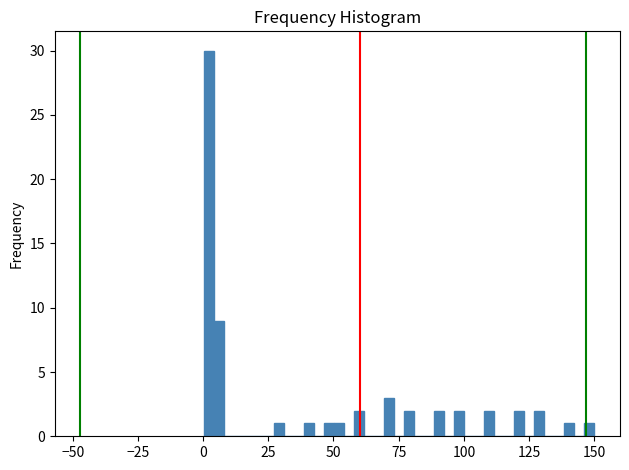

Read against the x-axis, roughly where is the centre of the tallest bar?

0